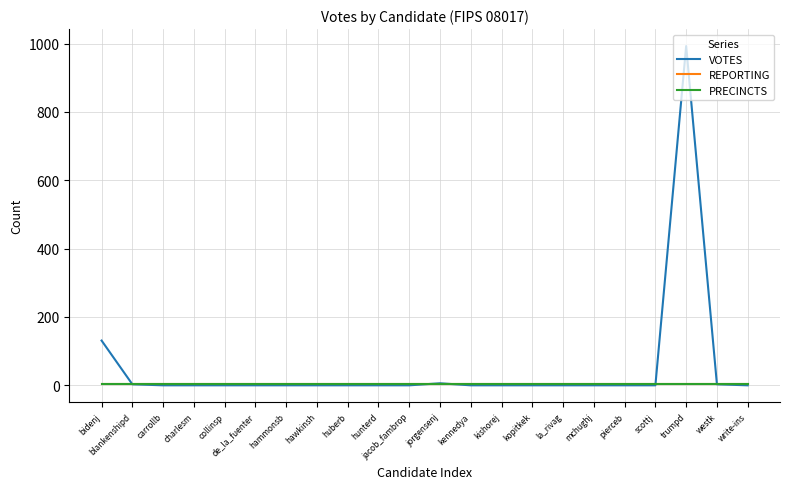

Which label corresponds to the smallest value in the chart?

carrollb